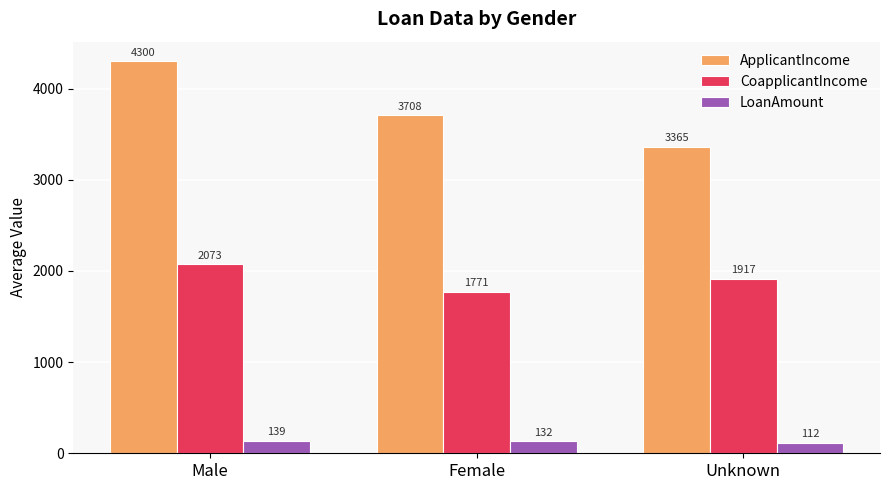

Is it true that CoapplicantIncome equals 969.3 at Male?

False